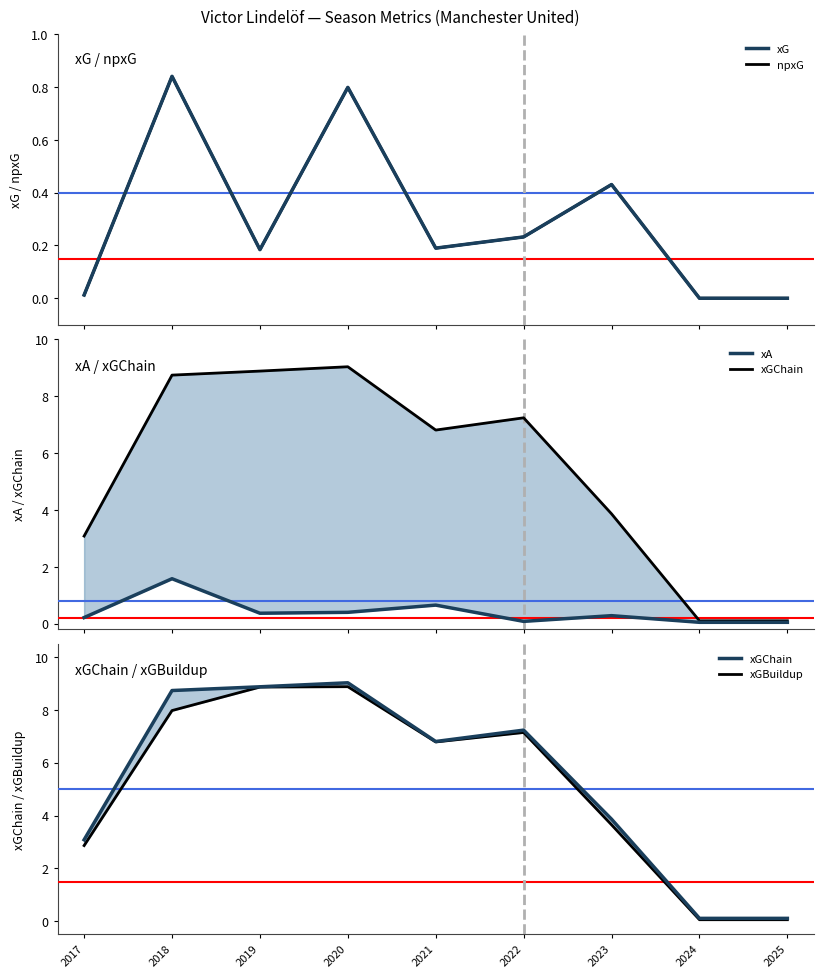

True or false: xG and xGBuildup cross at least once.

False